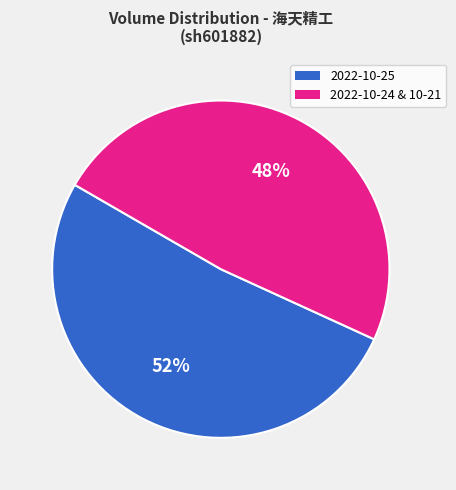

To the nearest percent, what is the average slice percentage?

50%